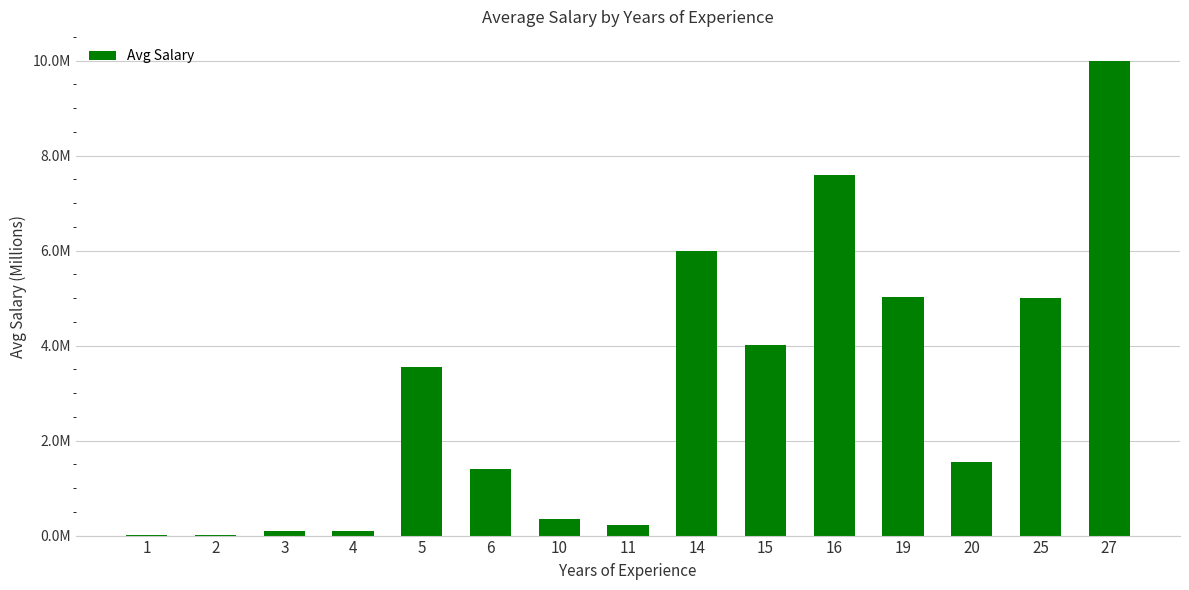

Reading left to right, transcribe all the data shown in this chart.

1=0.0	2=0.0	3=0.1	4=0.1	5=3.5	6=1.4	10=0.4	11=0.2	14=6.0	15=4.0	16=7.6	19=5.0	20=1.5	25=5.0	27=10.0